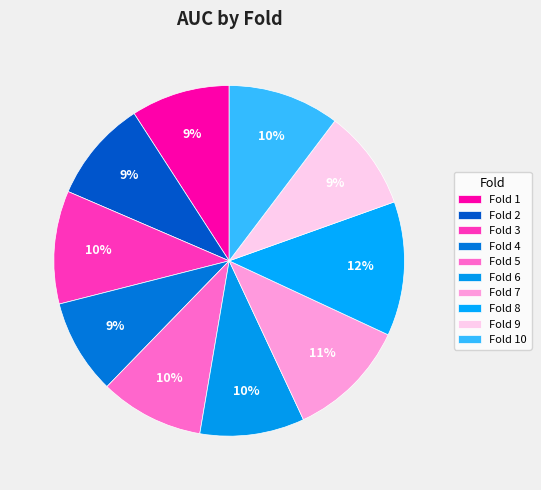

To the nearest percent, what is the average slice percentage?

10%